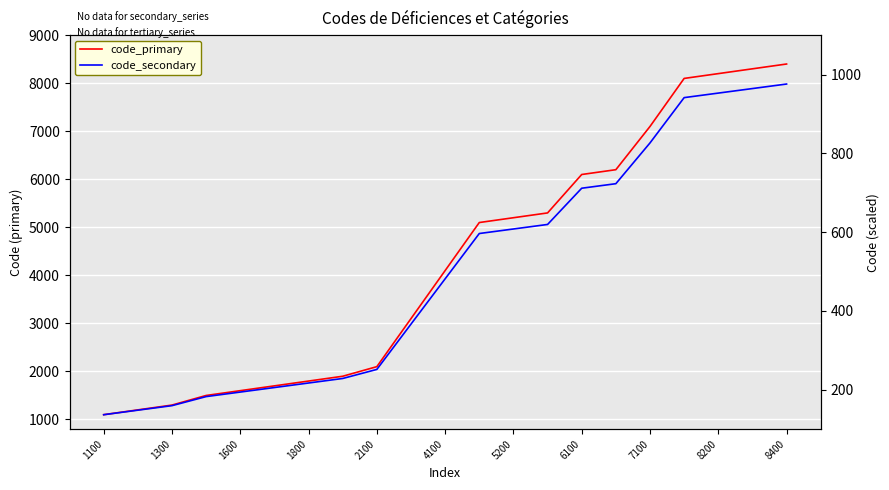

Rank the series at 6100 from highest to lowest value.

code_primary, code_secondary